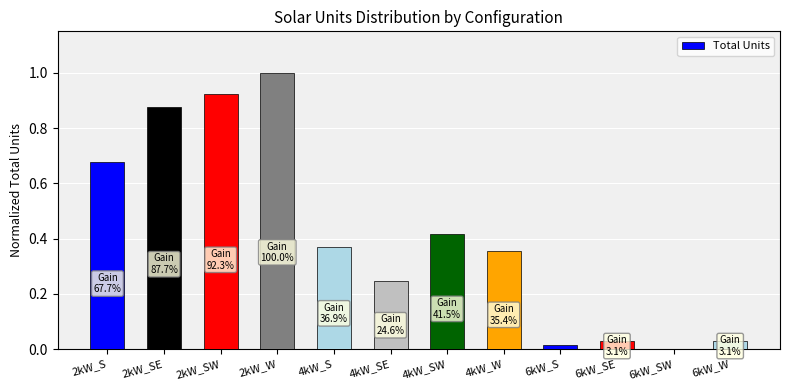

The value at 4kW_W is 0.1. True or false?

False